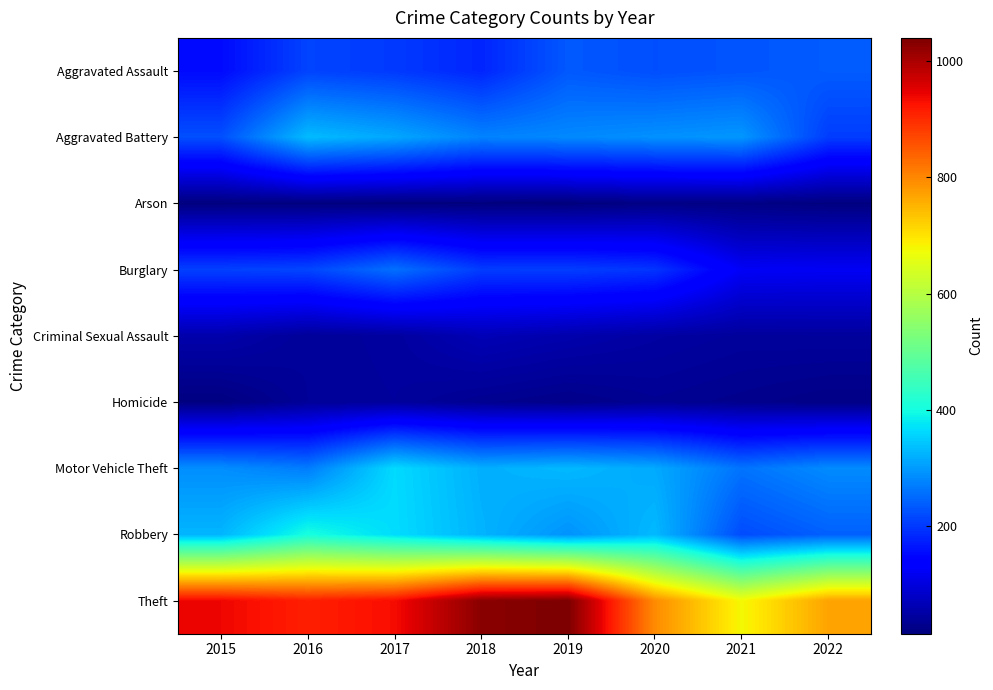

Which series has the largest total across all categories?

Theft